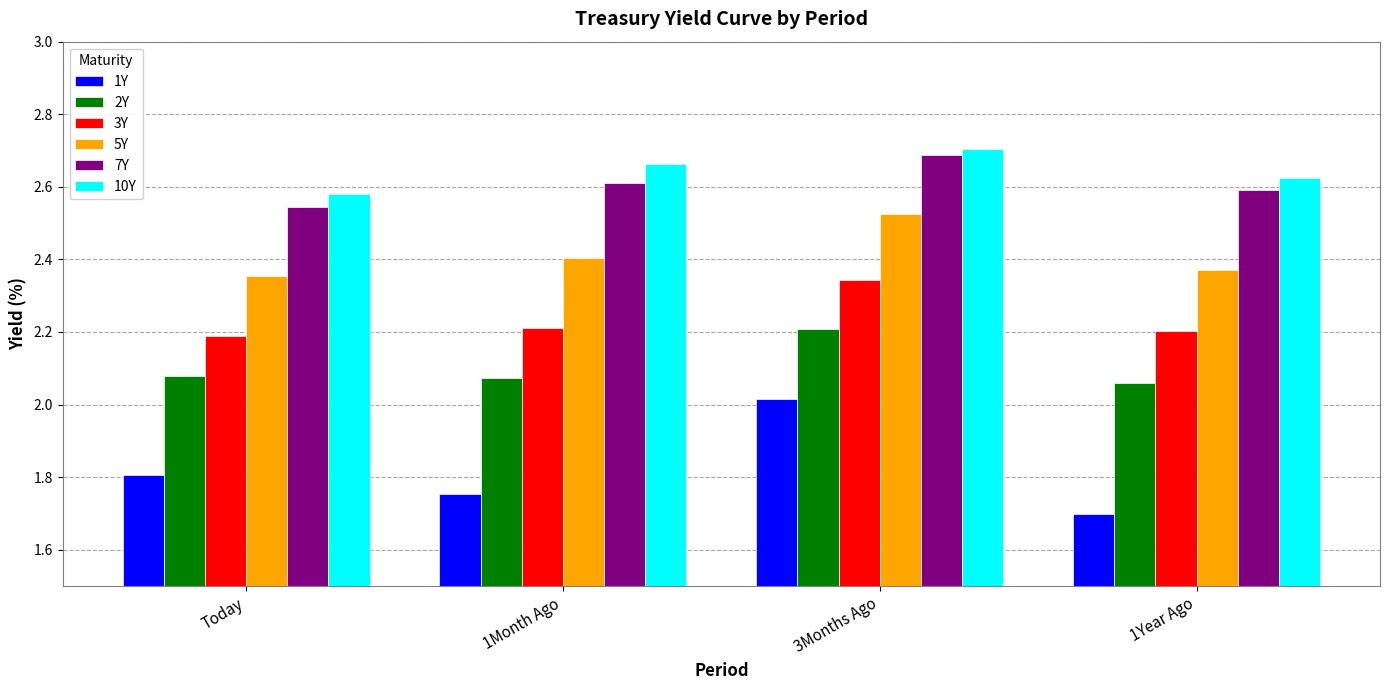

What is the sum of all 3Y values?

8.9